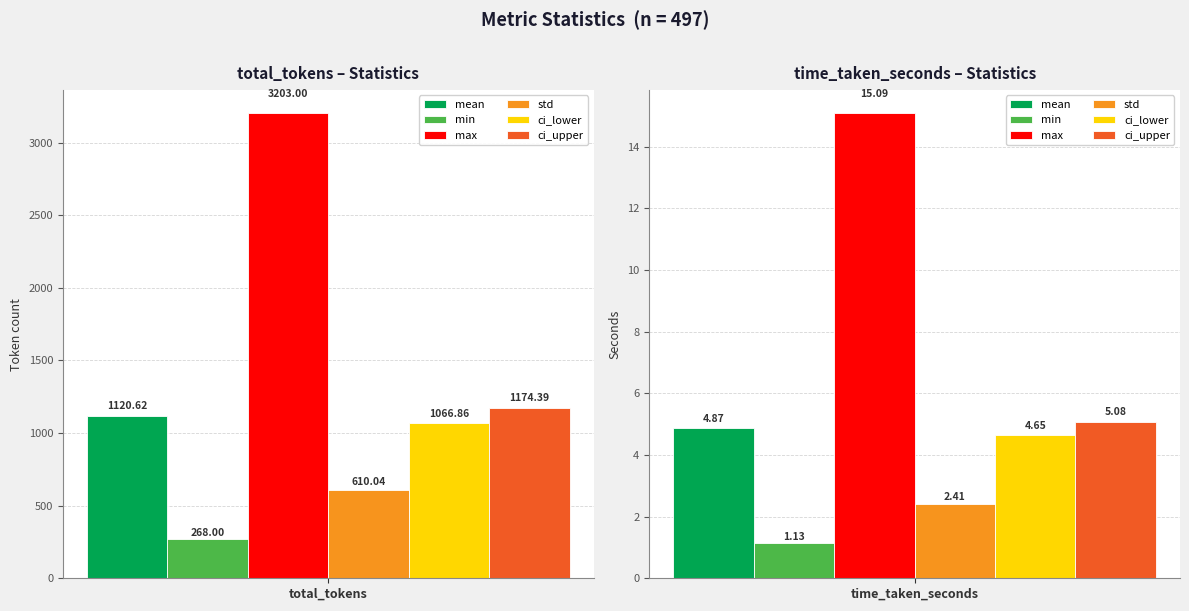

Is it true that mean equals 4.9 at time_taken_seconds?

True